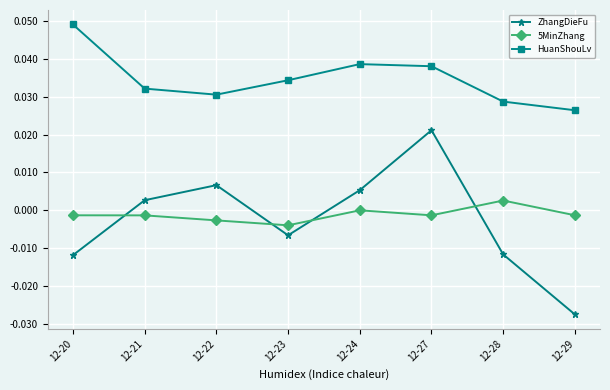

True or false: ZhangDieFu and HuanShouLv cross at least once.

False